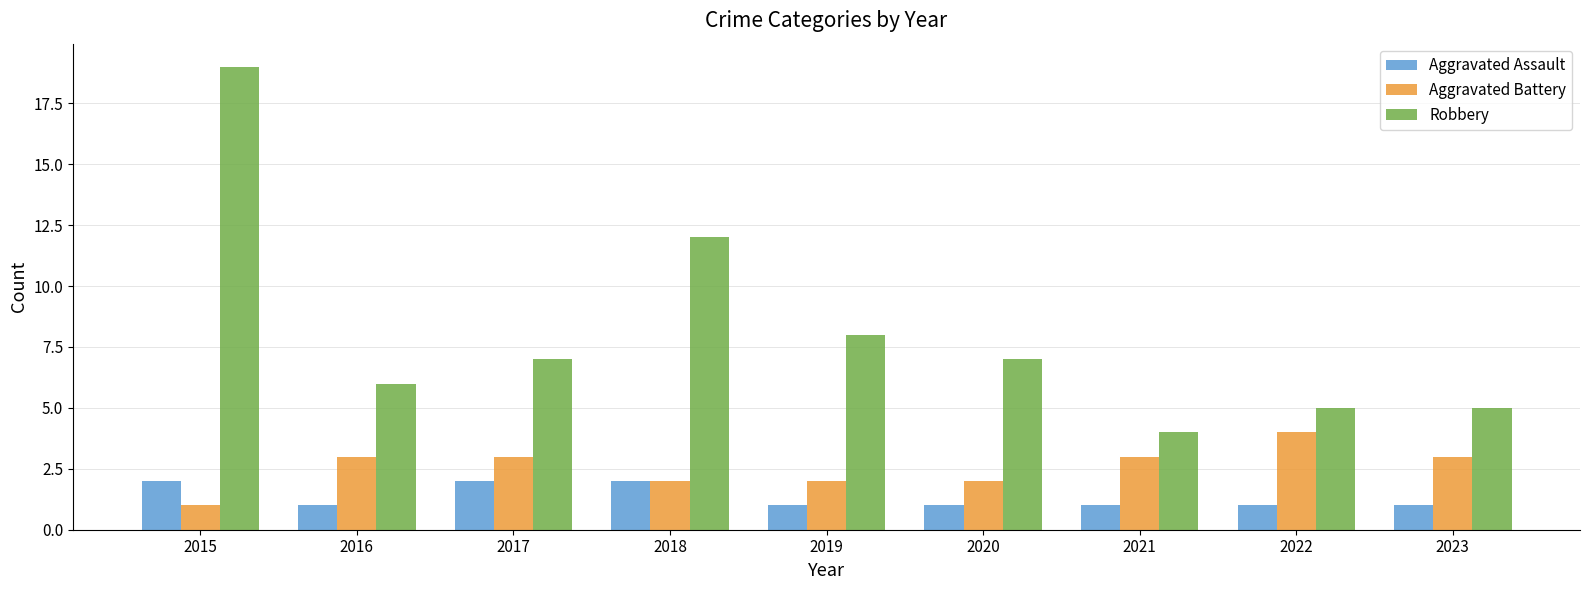

What value does the Robbery series have at 2022?

5